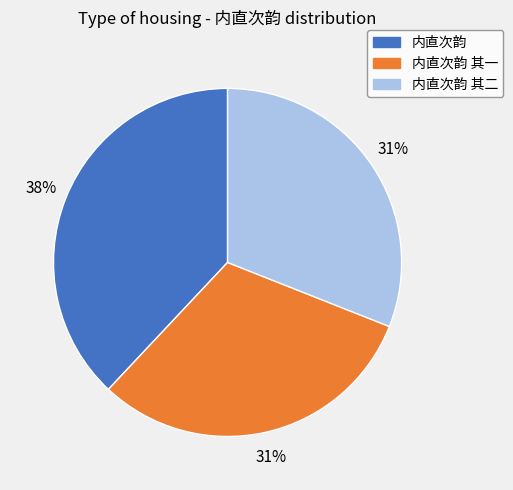

Is there any slice that represents more than half of the pie?

No